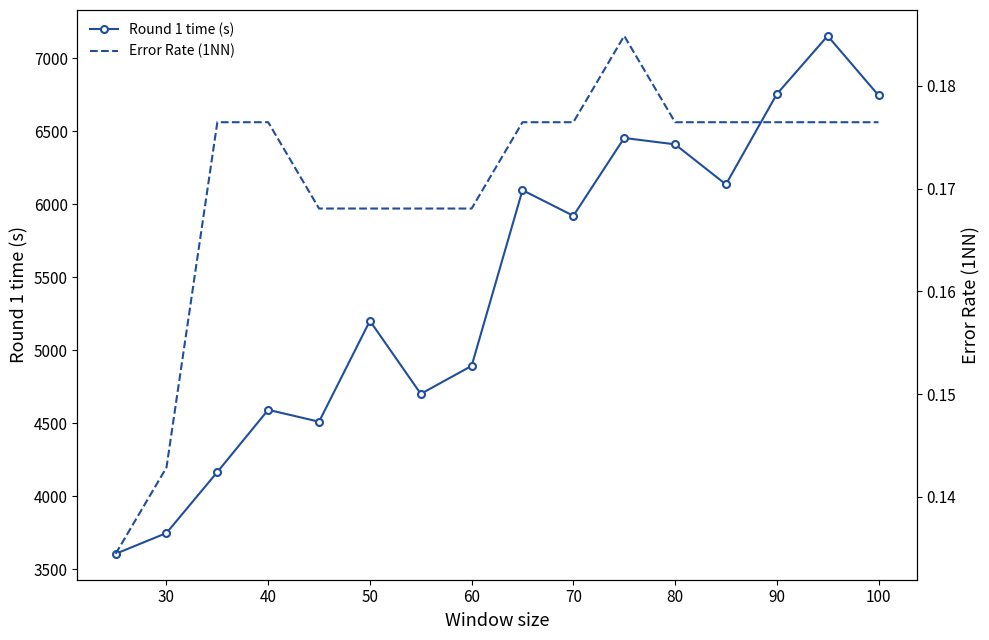

What is the sum of all Error Rate (1NN) values?

2.7